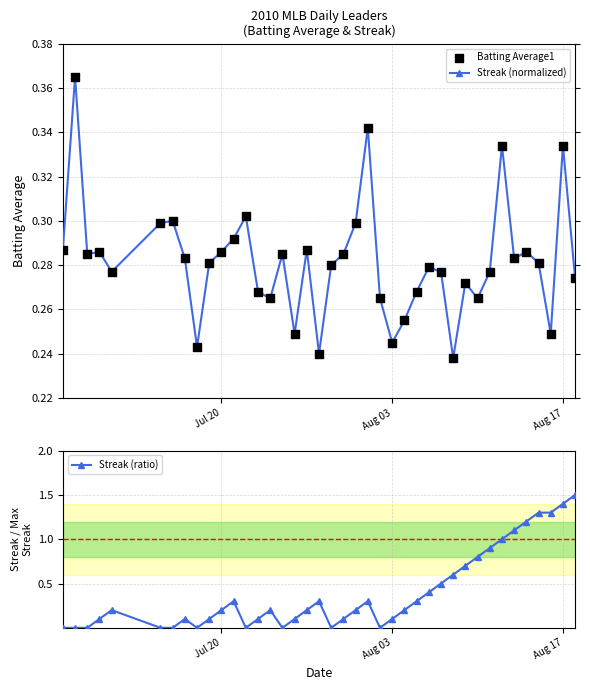

Count the Streak (normalized) values in the range 0 to 1.

40